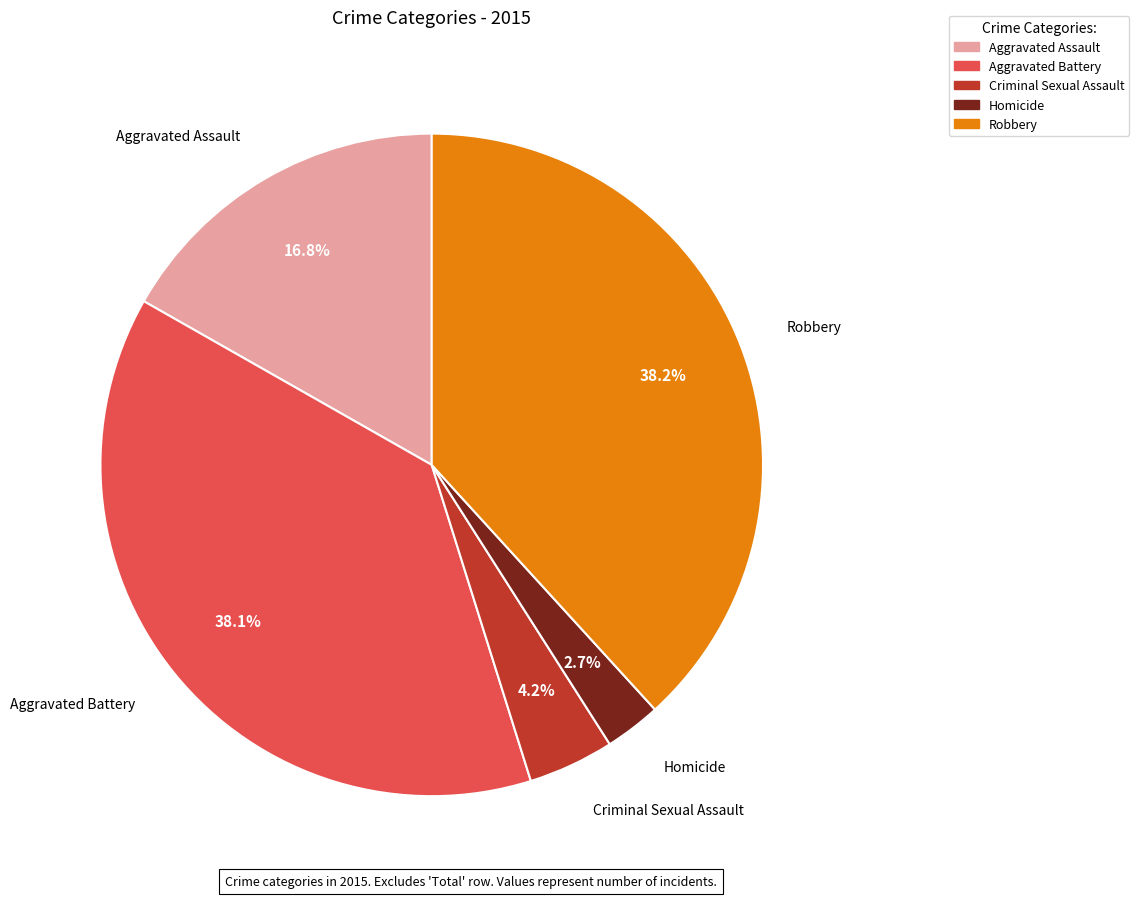

What percentage do Criminal Sexual Assault and Homicide together represent?

6.9%